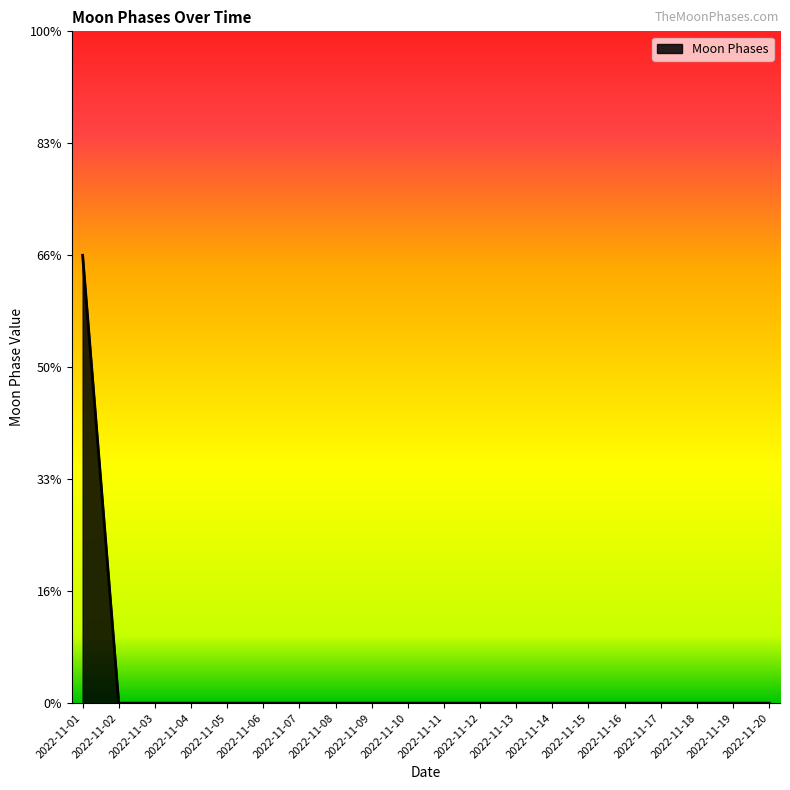

Rank the categories by value from lowest to highest.

2022-11-02, 2022-11-03, 2022-11-04, 2022-11-05, 2022-11-06, 2022-11-07, 2022-11-08, 2022-11-09, 2022-11-10, 2022-11-11, 2022-11-12, 2022-11-13, 2022-11-14, 2022-11-15, 2022-11-16, 2022-11-17, 2022-11-18, 2022-11-19, 2022-11-20, 2022-11-01